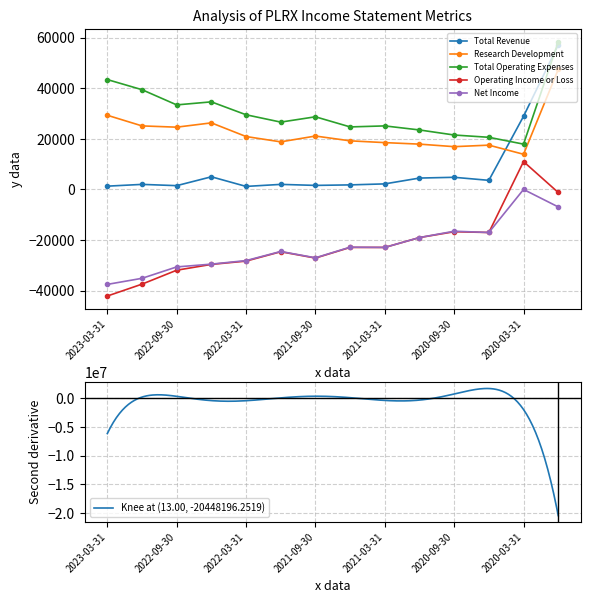

Count the number of categories in the chart.

14